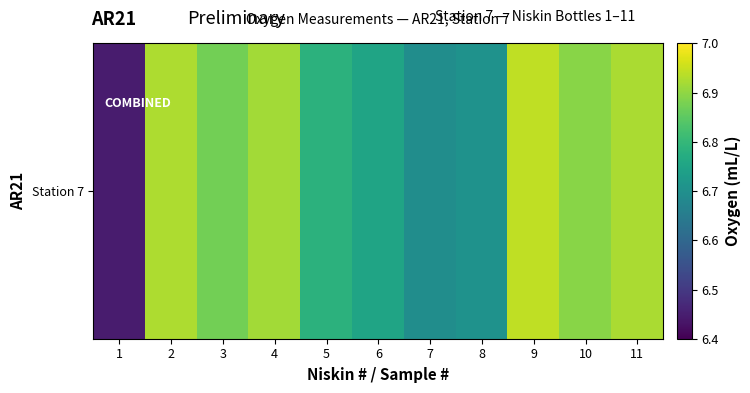

Read the value at 7.

6.7